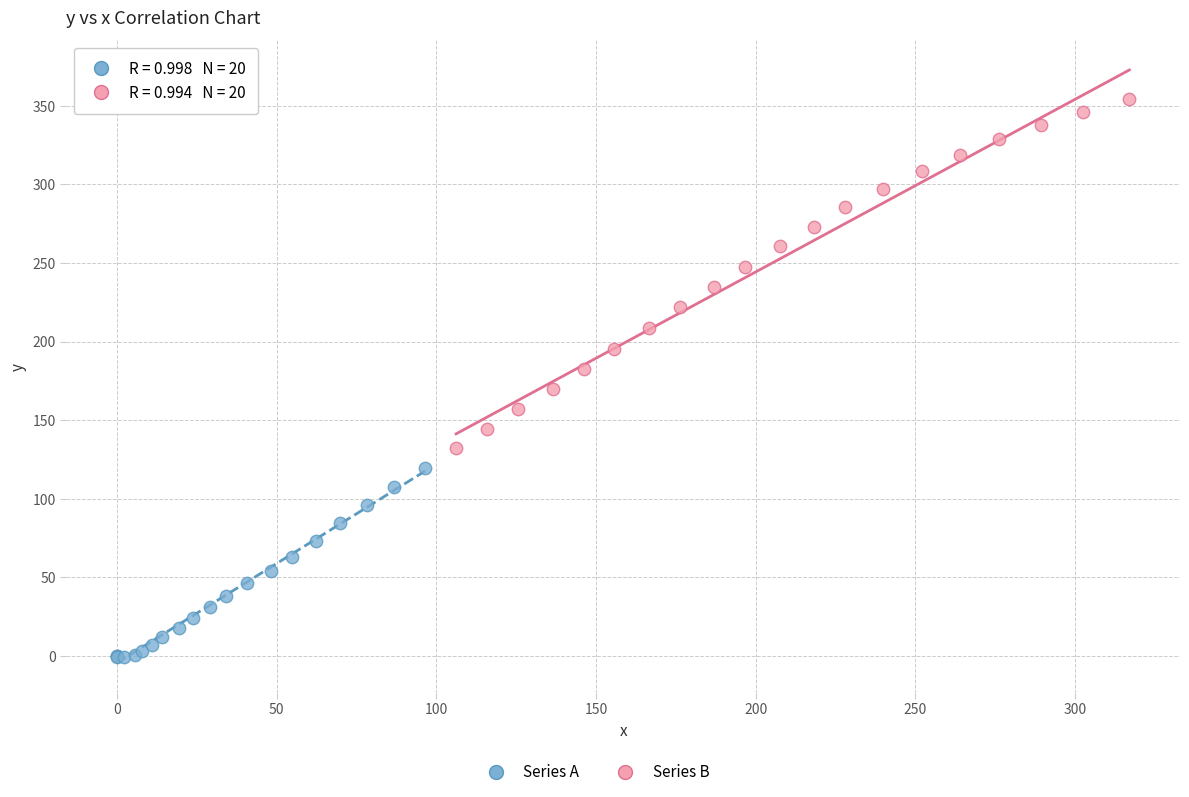

Which series contains the highest Y value?

Series B